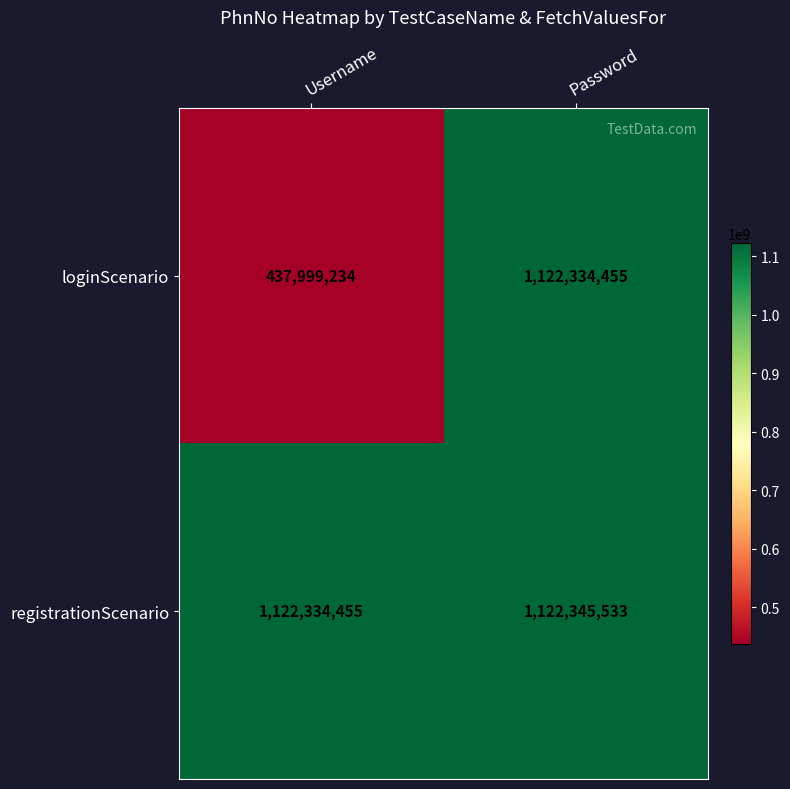

Which category has the lowest value in the registrationScenario series?

Username